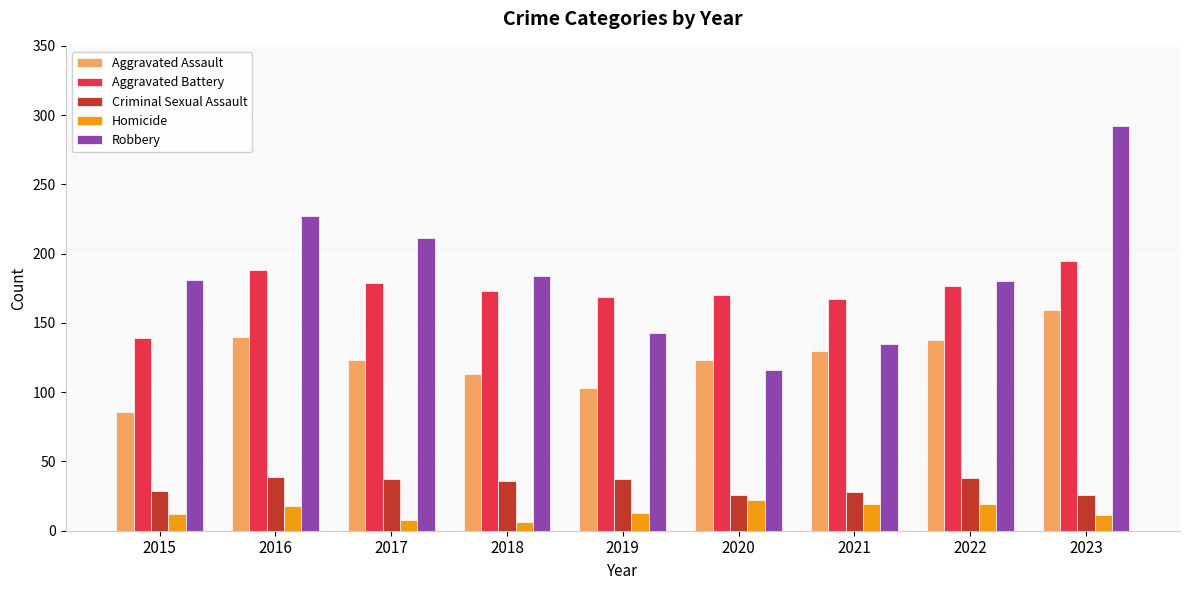

Is it true that Aggravated Battery equals 207 at 2015?

False